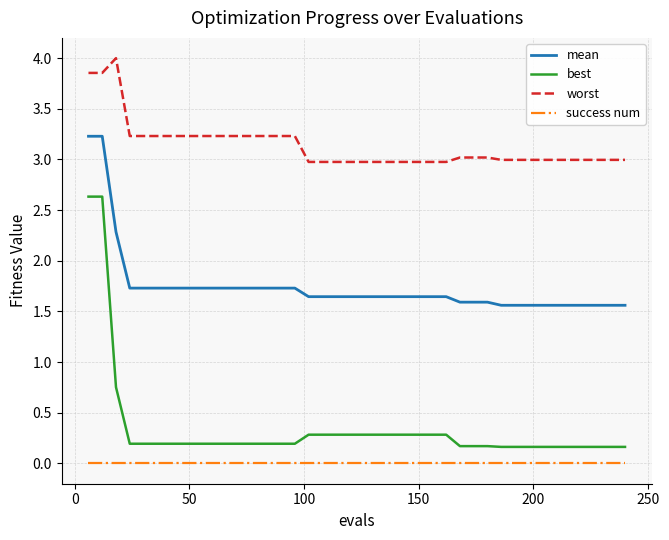

True or false: worst and best intersect in this chart.

False